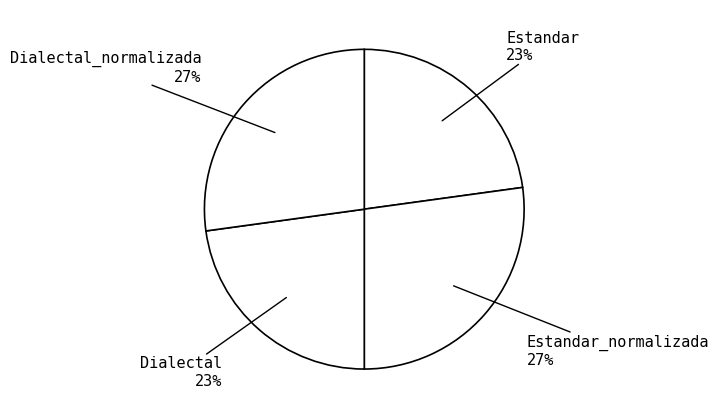

Do Estandar and Dialectal together represent more than half of the pie?

No